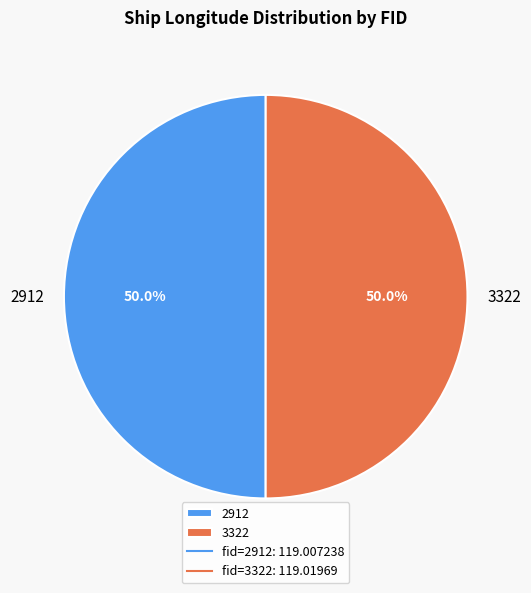

How many segments does this pie chart have?

2